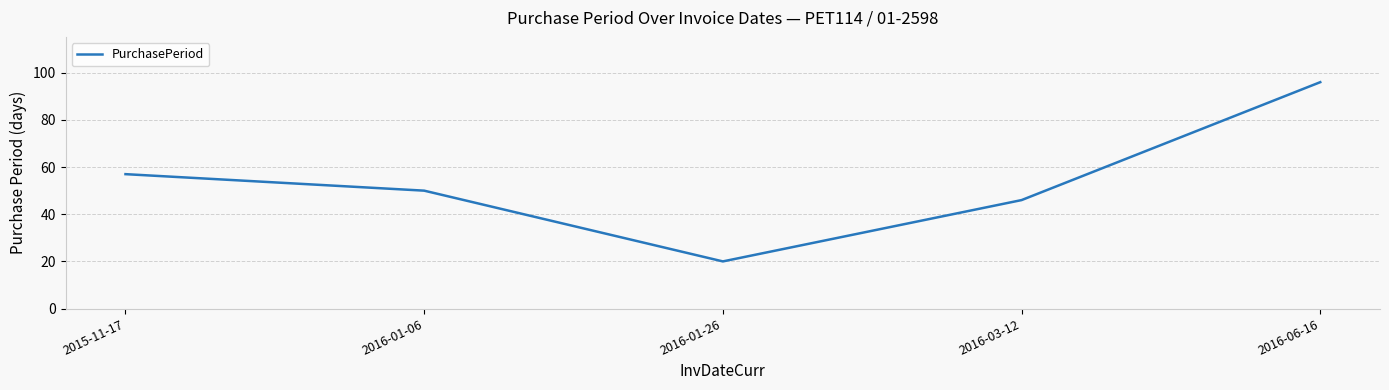

Reading left to right, transcribe all the data shown in this chart.

2015-11-17=57	2016-01-06=50	2016-01-26=20	2016-03-12=46	2016-06-16=96